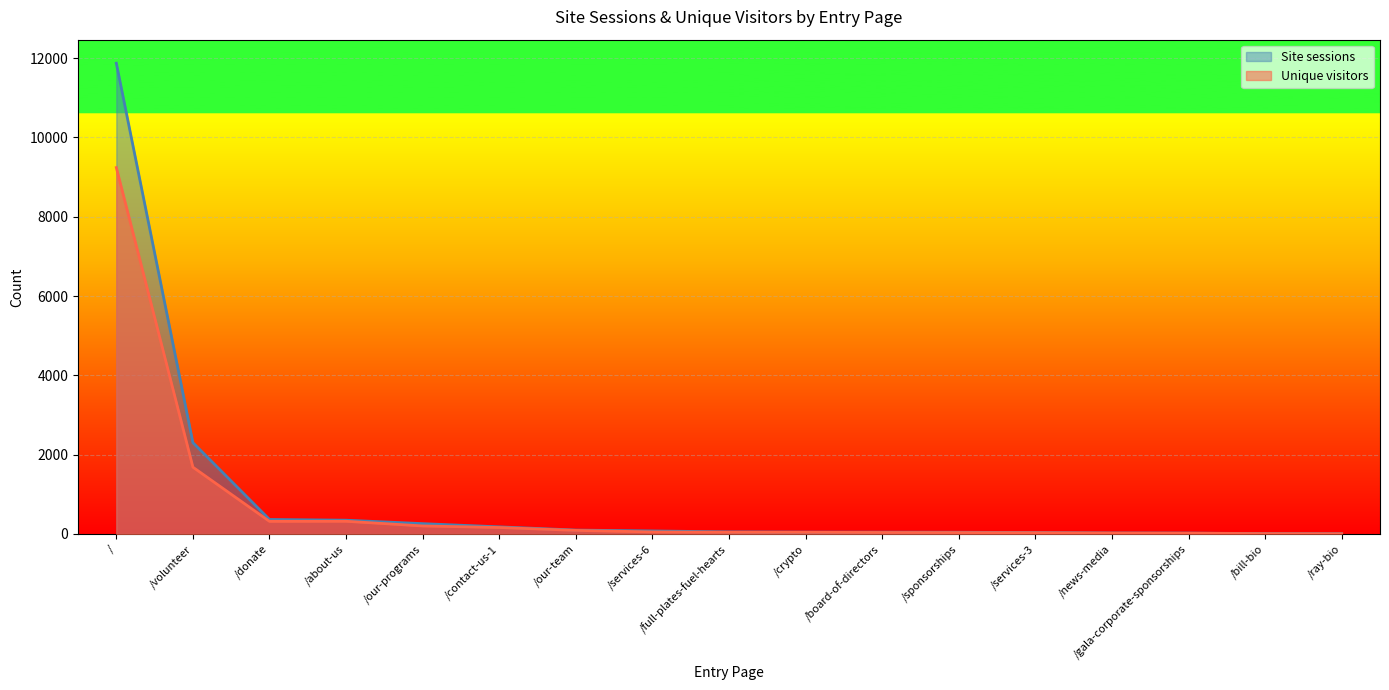

Is it true that Unique visitors equals 3 at /bill-bio?

False